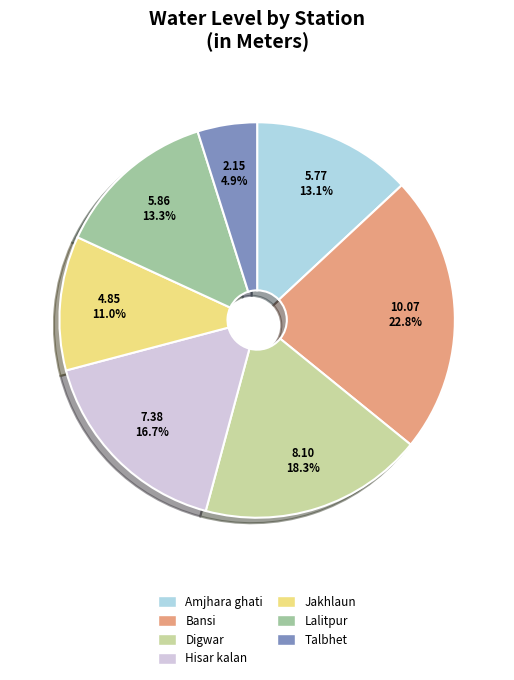

To the nearest percent, what is the average slice percentage?

14%